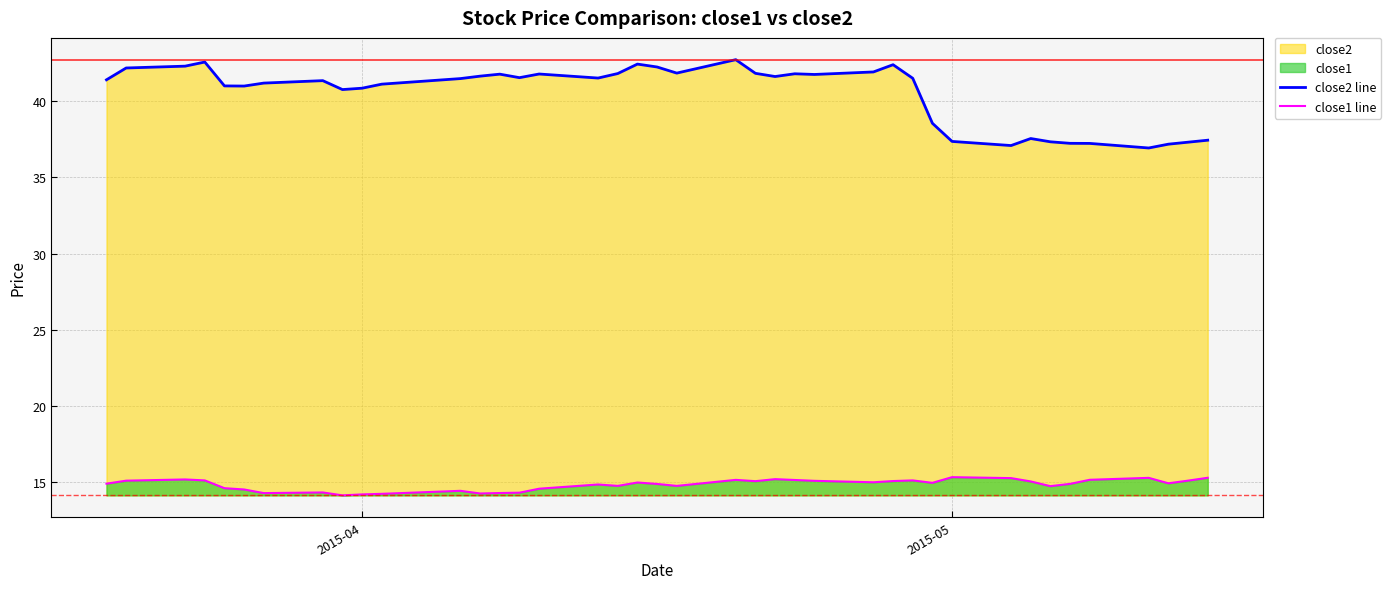

Which series has the largest range (max minus min)?

close2 line